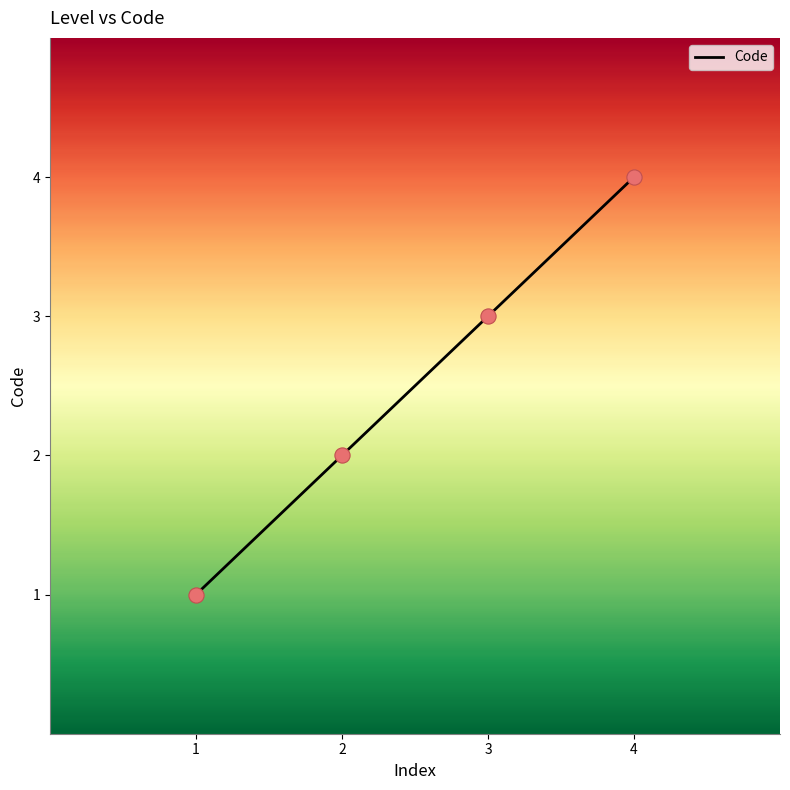

What is the ratio of the value at 4 to the value at 3?

1.3